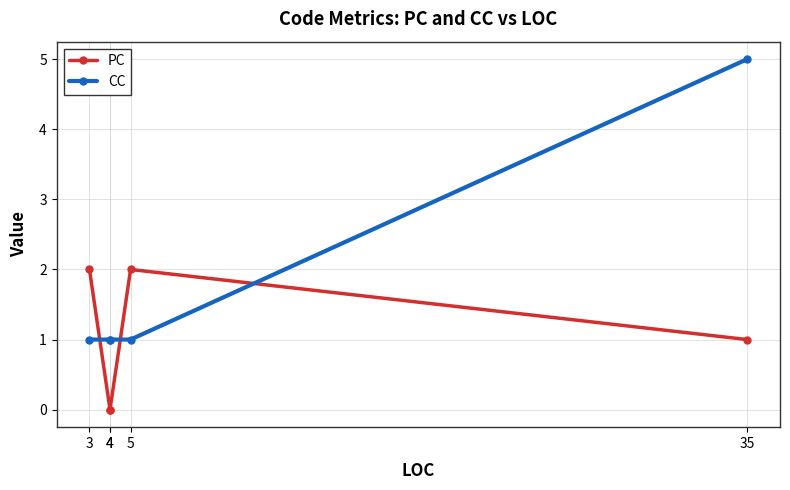

What is the value of the CC point at the 1st from the left?

1